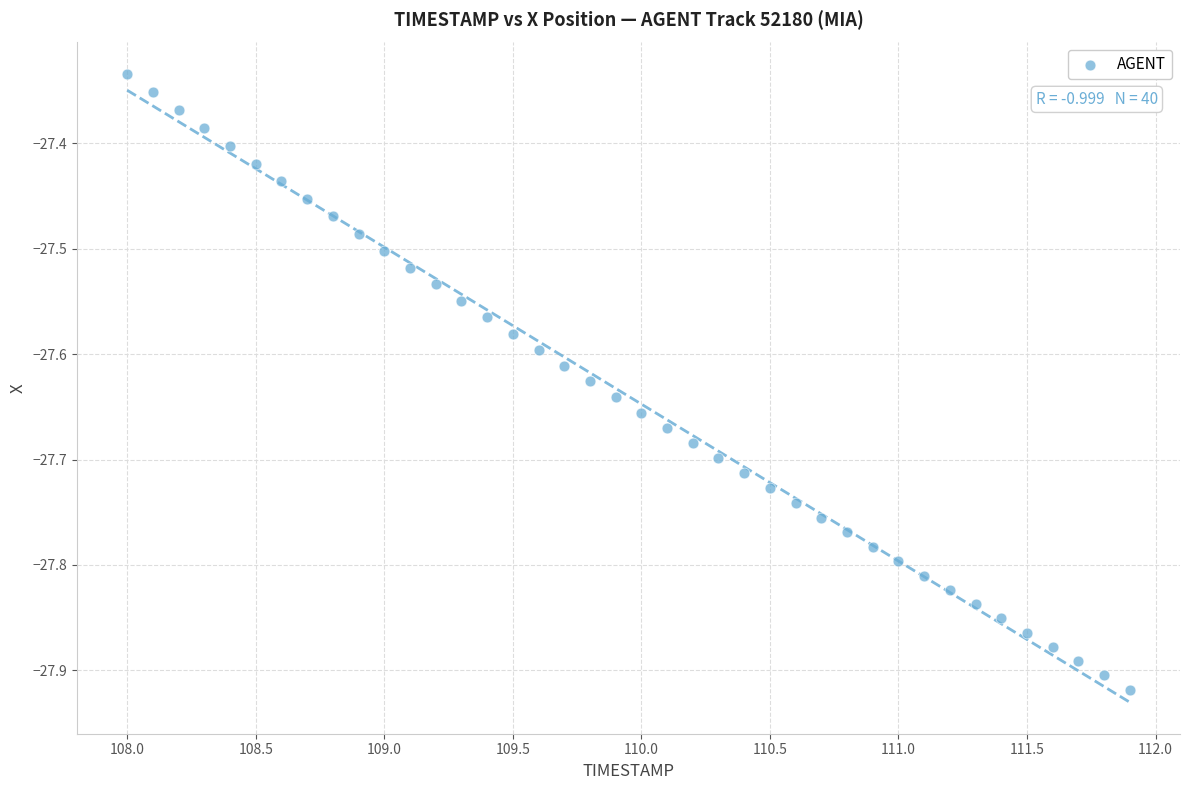

What is the range of Y values (max minus min)?

0.6